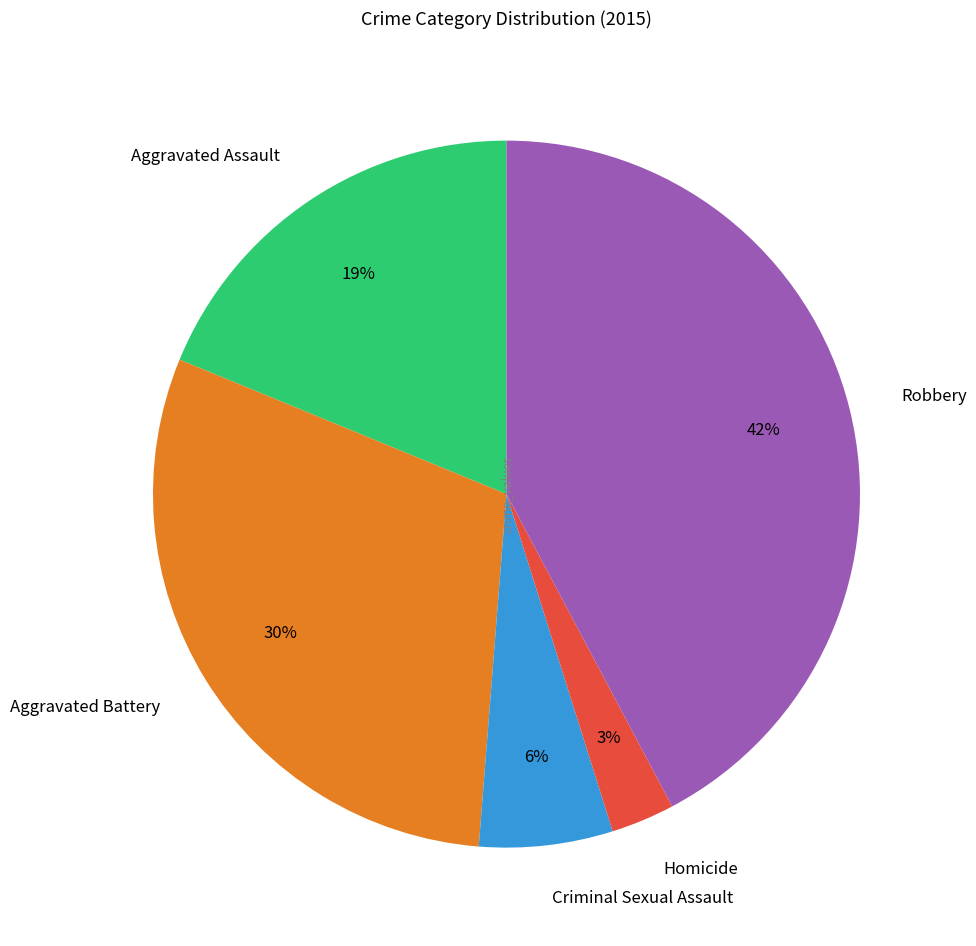

What is the smallest slice in the pie chart?

Homicide